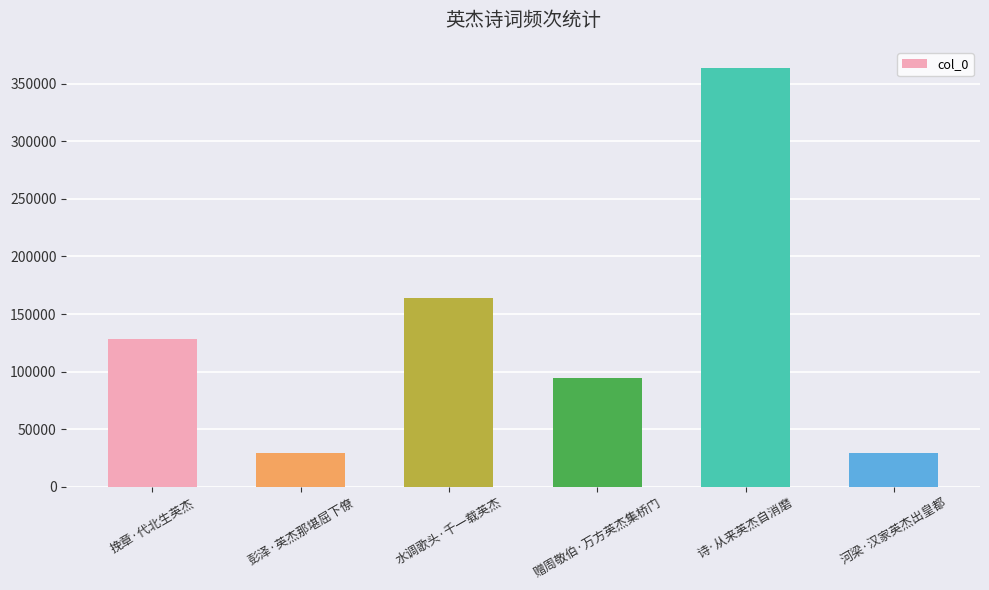

Approximately how many times larger is the value at 诗·从来英杰自消磨 compared to 挽章·代北生英杰?

2.8